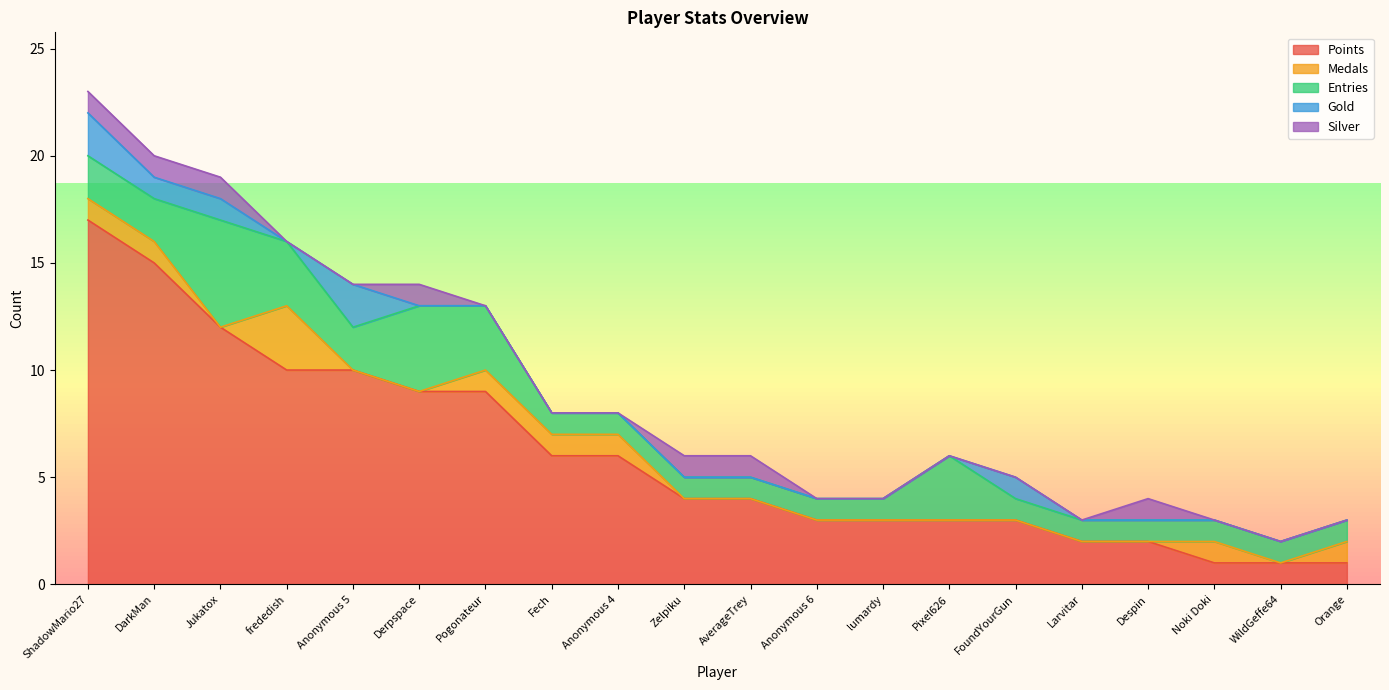

True or false: Medals and Gold cross at least once.

True